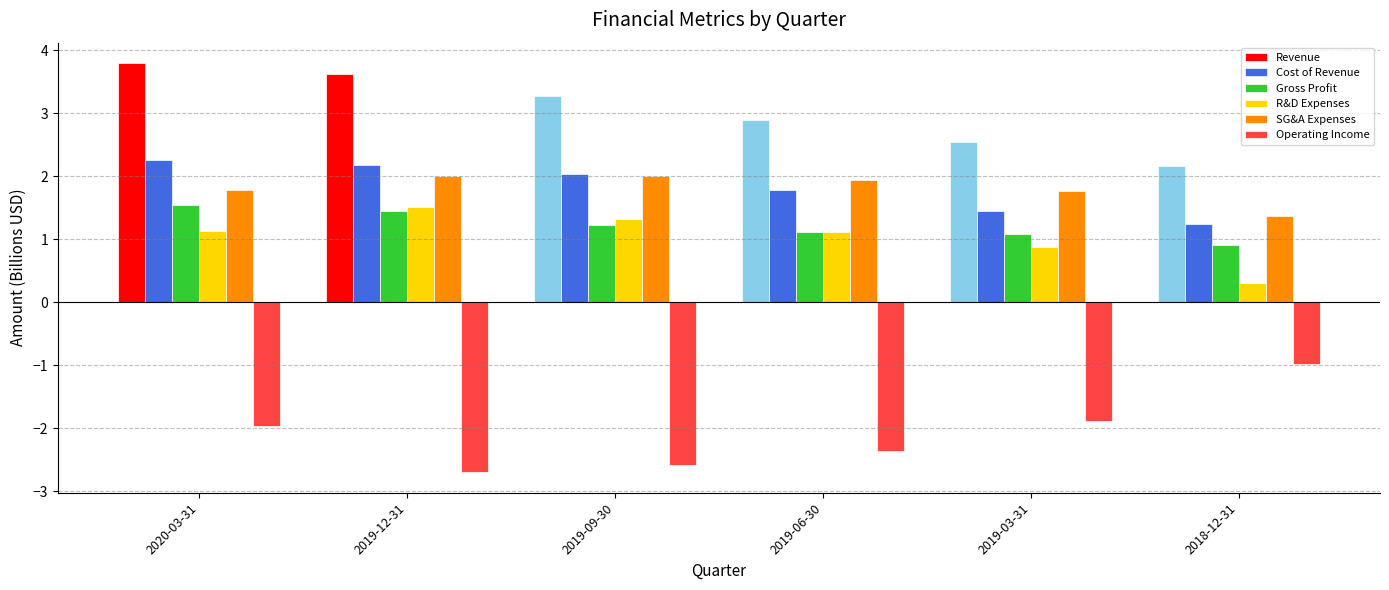

Does the chart contain stacked bars?

No